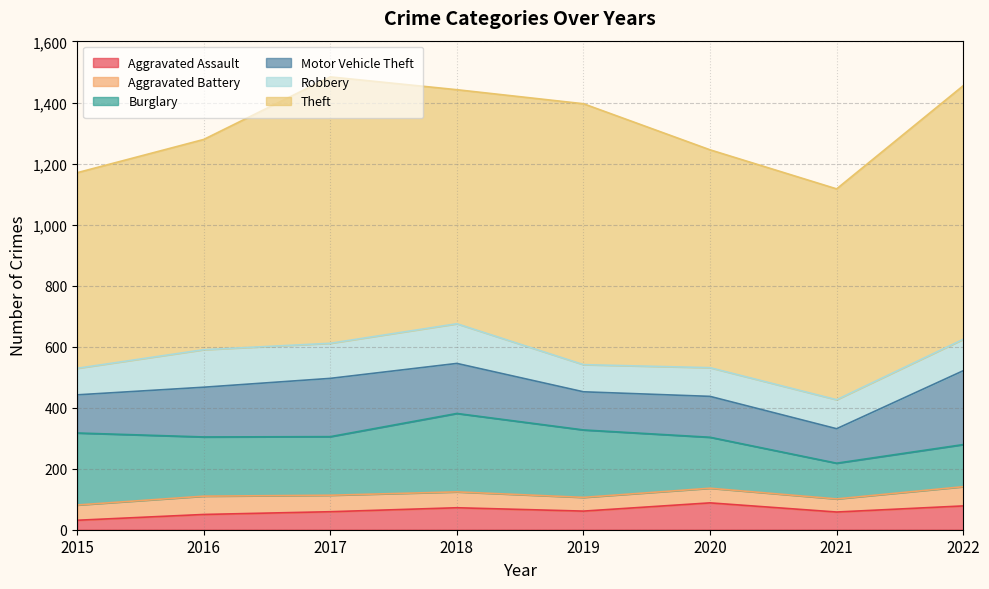

Reading right to left, list all the values displayed in this chart.

Aggravated Assault: 2022=78	2021=58	2020=88	2019=61	2018=72	2017=59	2016=50	2015=31
Aggravated Battery: 2022=63	2021=43	2020=48	2019=45	2018=52	2017=54	2016=60	2015=50
Burglary: 2022=138	2021=117	2020=167	2019=221	2018=257	2017=192	2016=194	2015=236
Motor Vehicle Theft: 2022=242	2021=113	2020=134	2019=125	2018=164	2017=191	2016=163	2015=125
Robbery: 2022=103	2021=95	2020=94	2019=89	2018=130	2017=115	2016=123	2015=87
Theft: 2022=831	2021=691	2020=714	2019=855	2018=767	2017=873	2016=689	2015=641